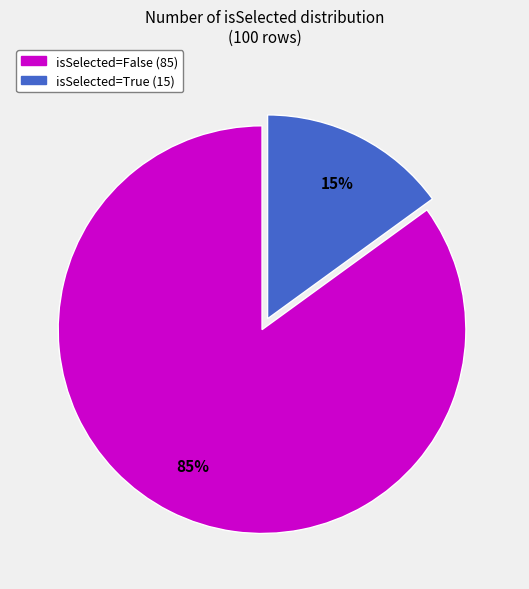

Rank the categories by value from lowest to highest.

isSelected=True, isSelected=False